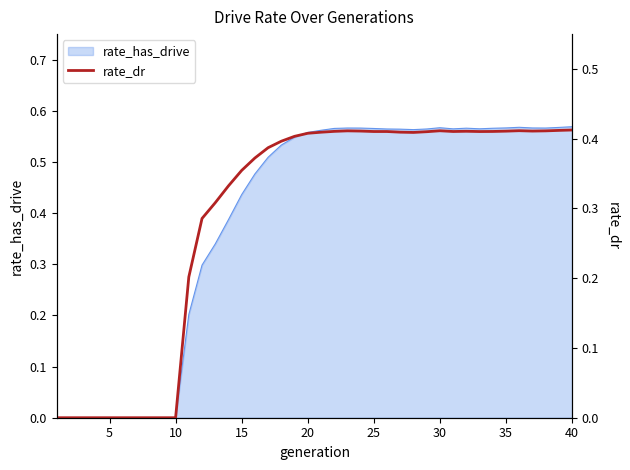

How many lines are shown in the chart?

1